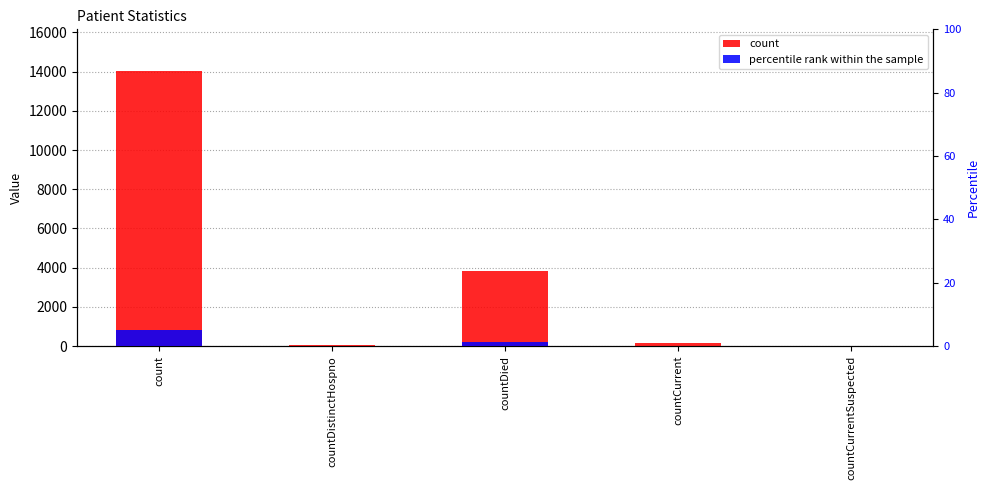

What is the greatest value displayed?

14053.0